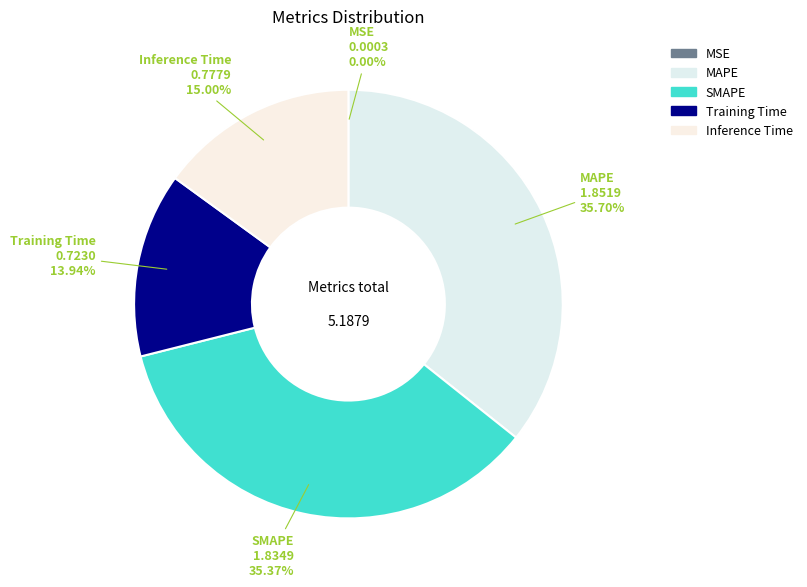

The MAPE slice represents 36% of the pie. True or false?

True